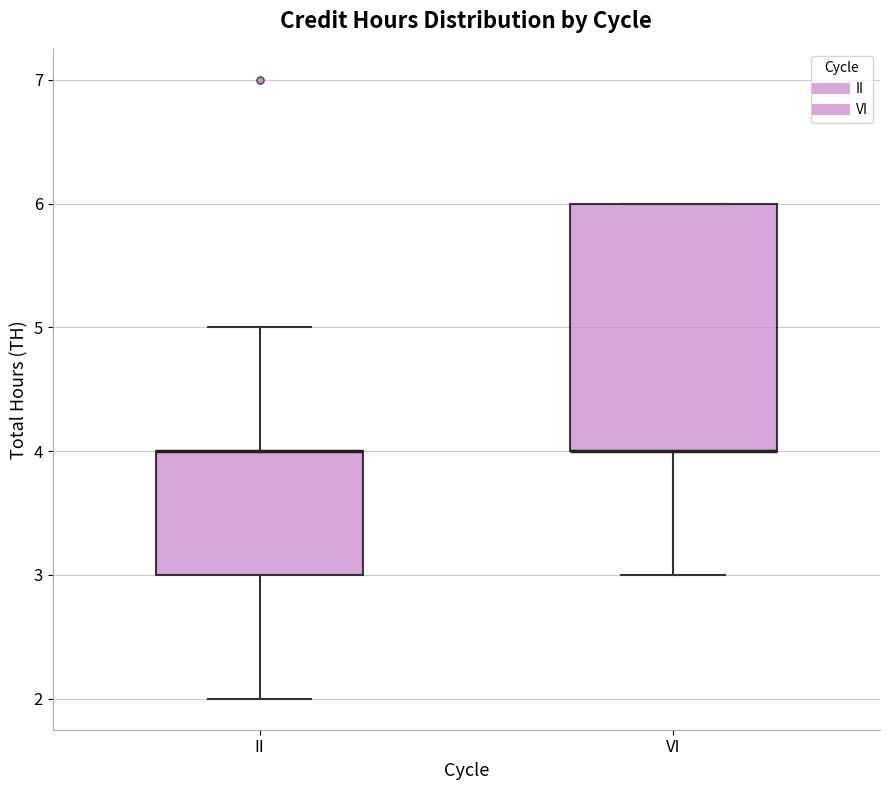

Reading left to right, read every box against the y-axis: the position of its median line, the range the box covers, and the ends of its whiskers. The values are not printed on the chart, so give them approximately, as read against the axis.

II: median 4 (drawn on the box's upper edge), box 3 to 4, whiskers 2 to 5
VI: median 4 (drawn on the box's lower edge), box 4 to 6, whiskers 3 to 6